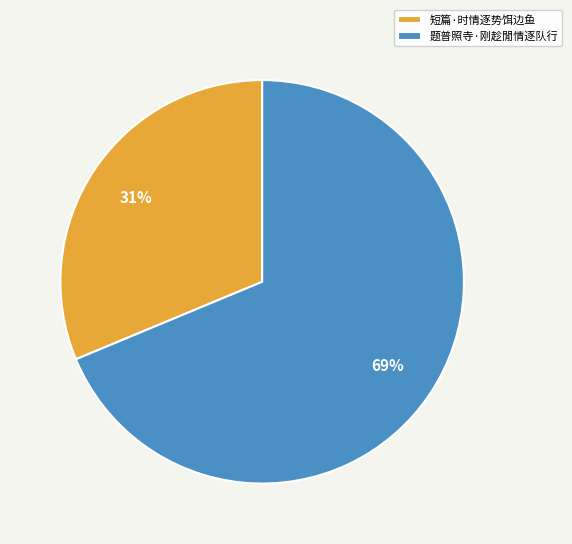

Count the number of slices in the pie.

2